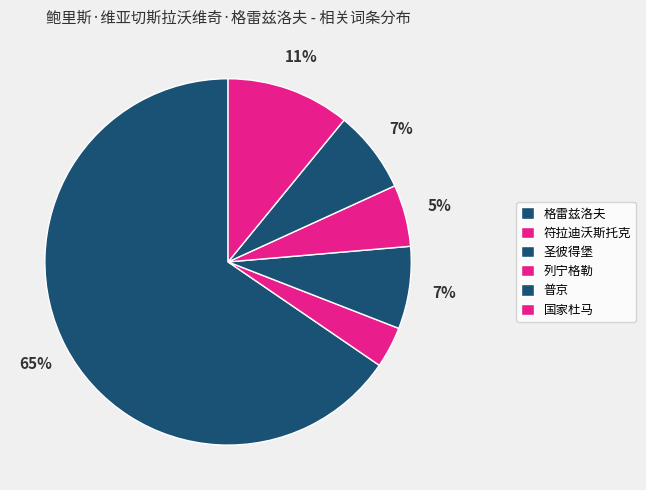

The 格雷兹洛夫 slice represents 65% of the pie. True or false?

True